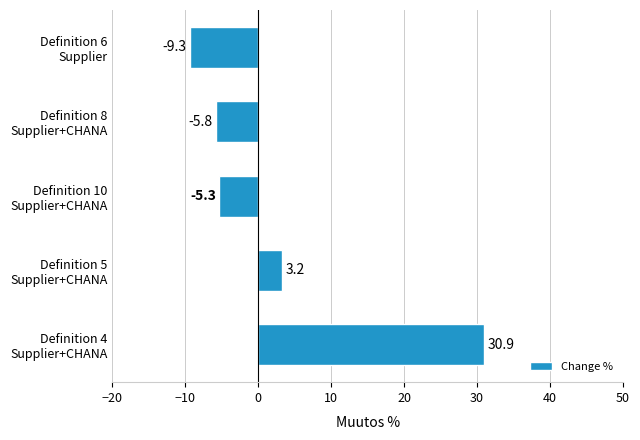

What is the average value?

2.7